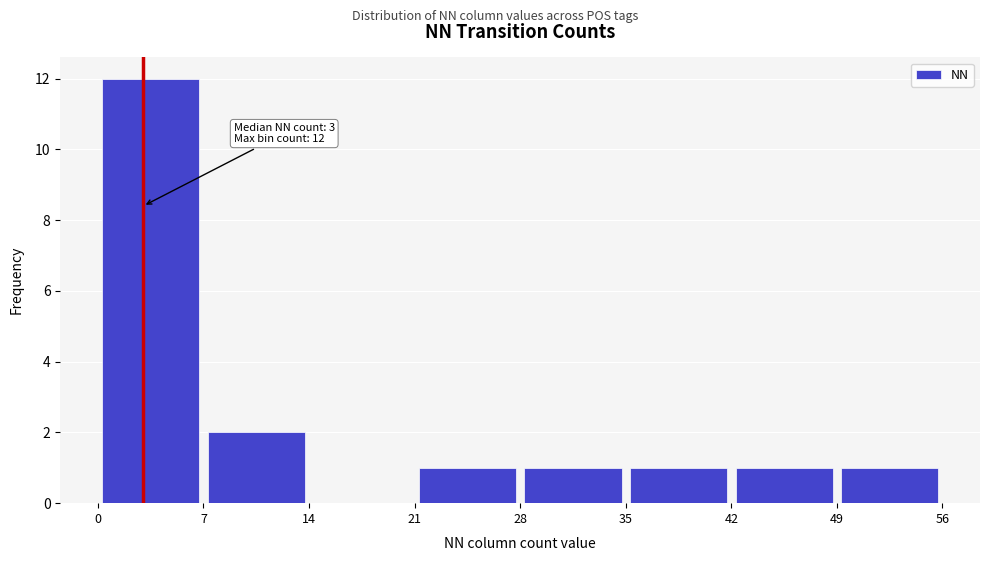

Over which range of the x-axis is the bar tallest?

0 to 7